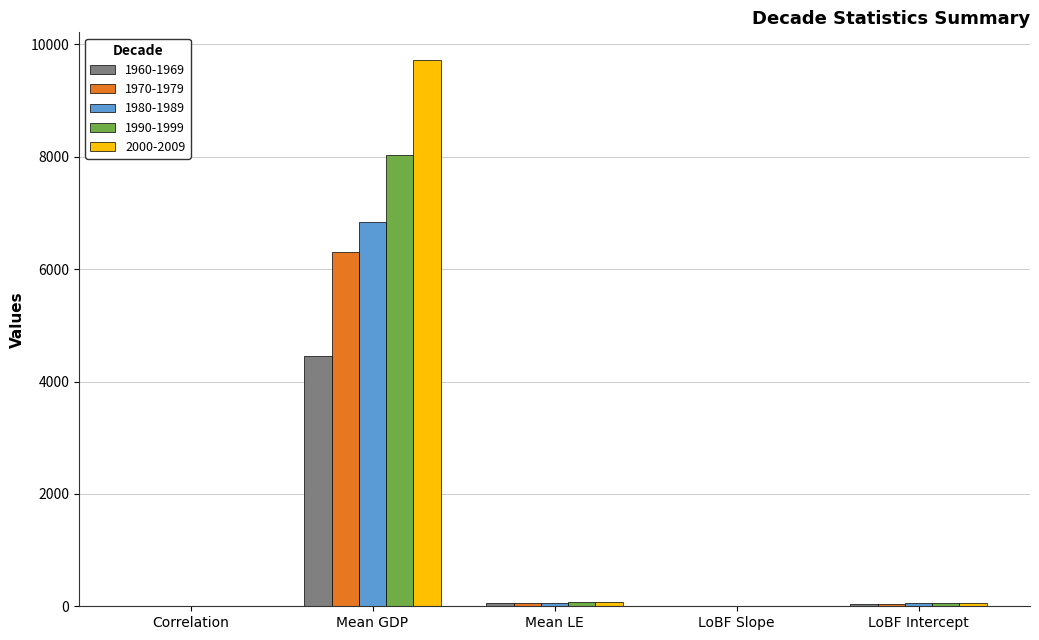

Read the 2000-2009 value at Correlation.

0.8